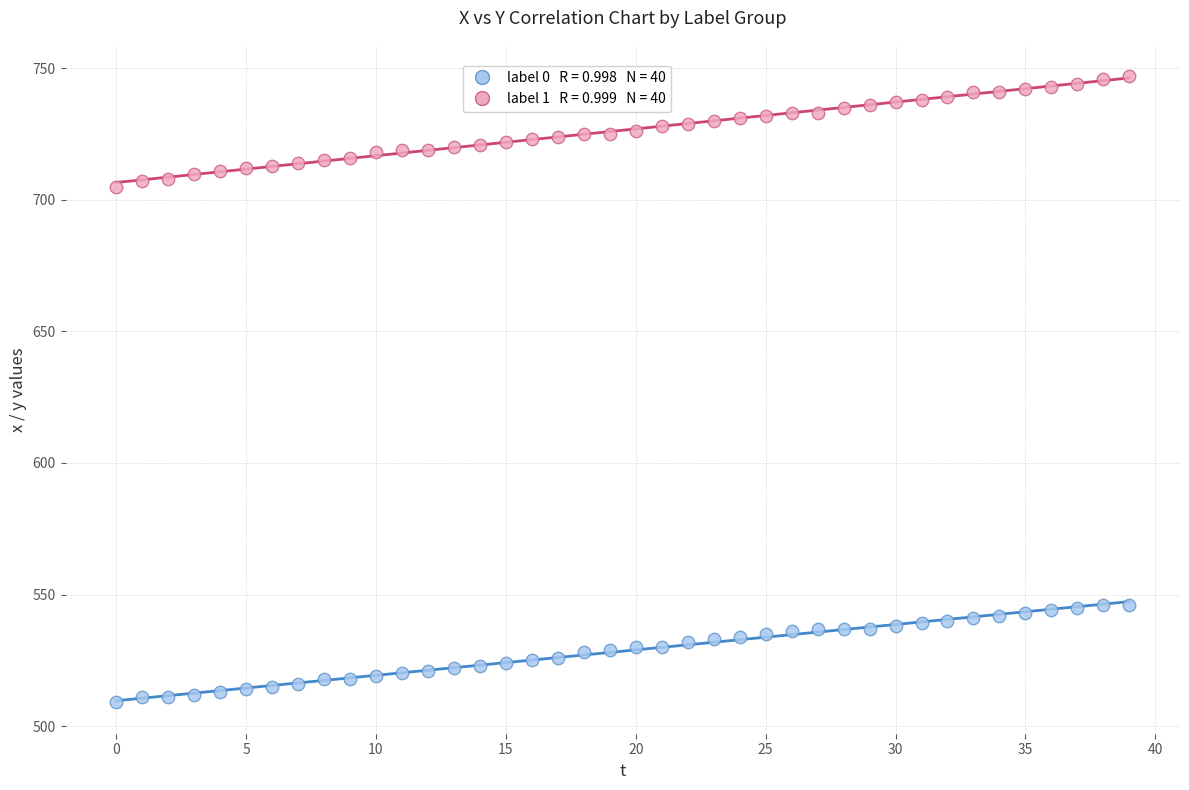

Across all data points, what is the range of Y values (max minus min)?

238